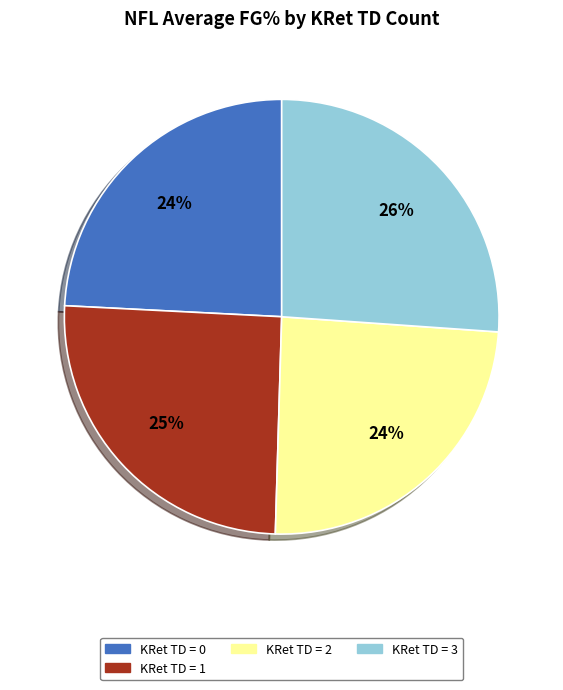

Is there a majority slice in this chart?

No